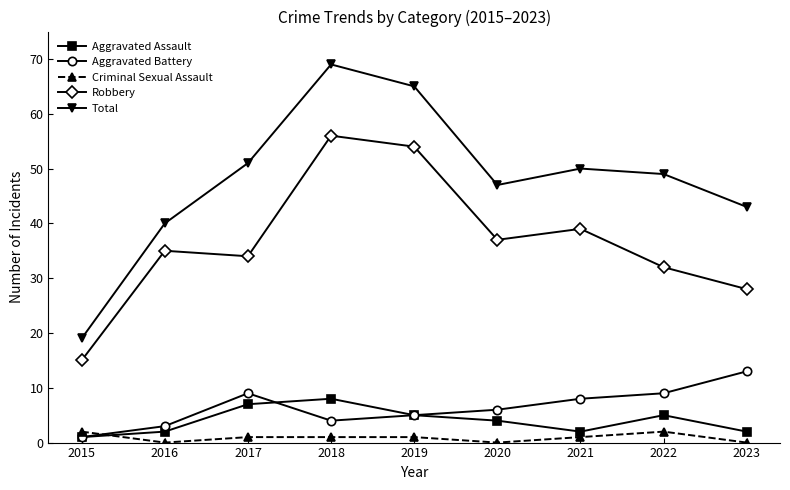

Which series has the largest total across all categories?

Total